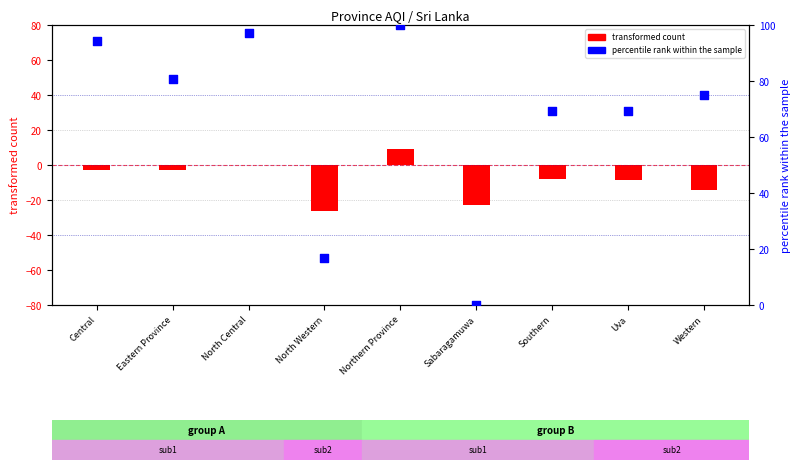

Which series reaches the minimum Y coordinate?

transformed count